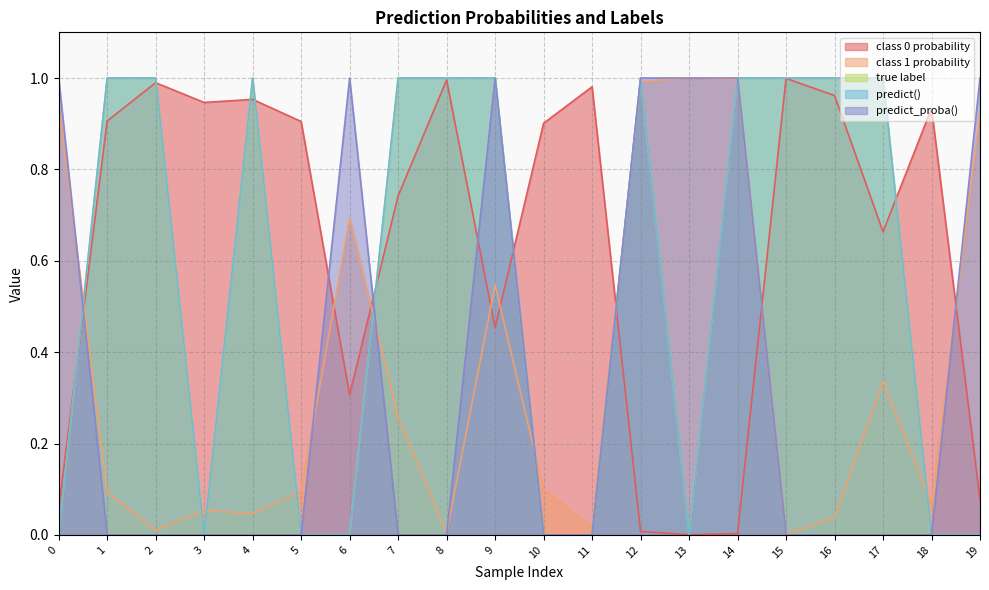

Rank the series by their maximum value, from highest to lowest.

true label, predict(), predict_proba(), class 1 probability, class 0 probability